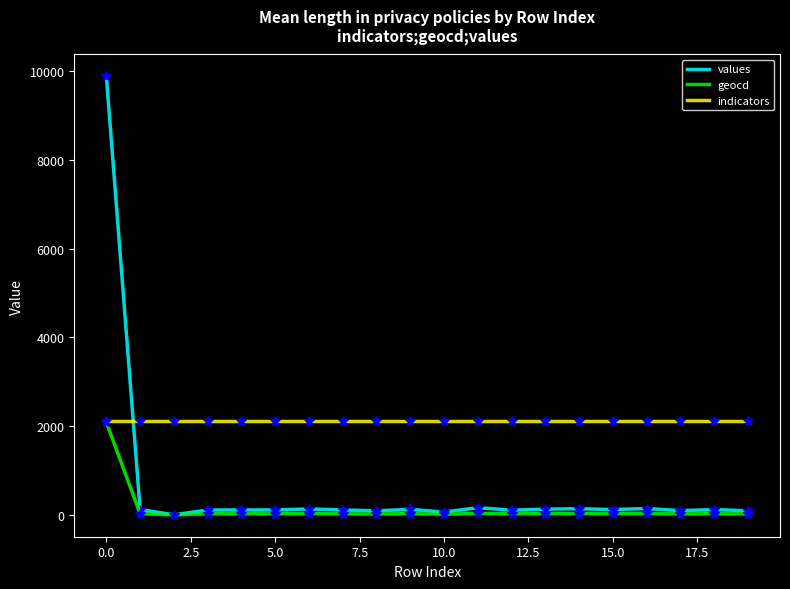

Count the number of data series in this chart.

3